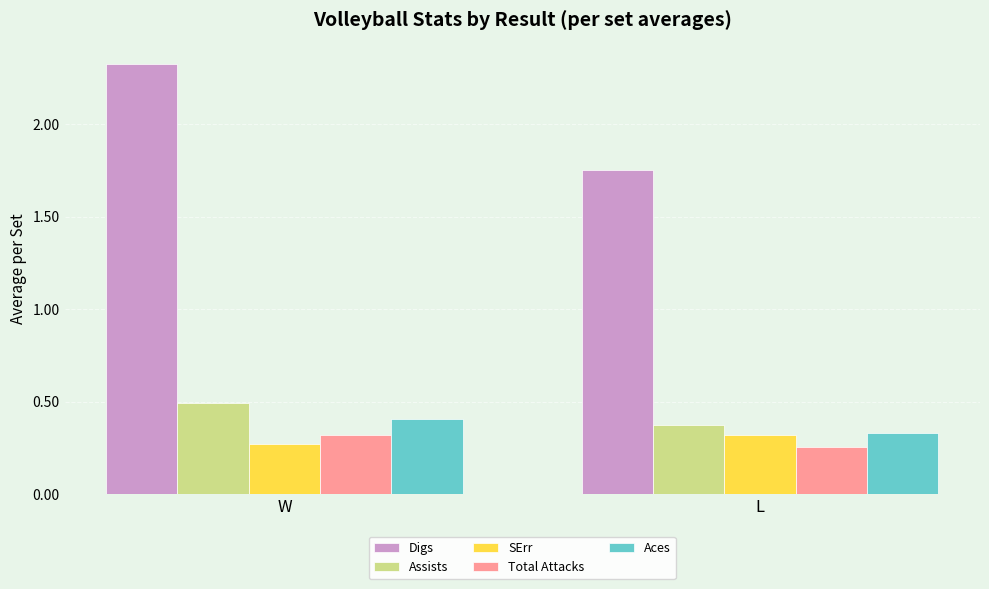

What is the approximate value of Assists at W?

0.5